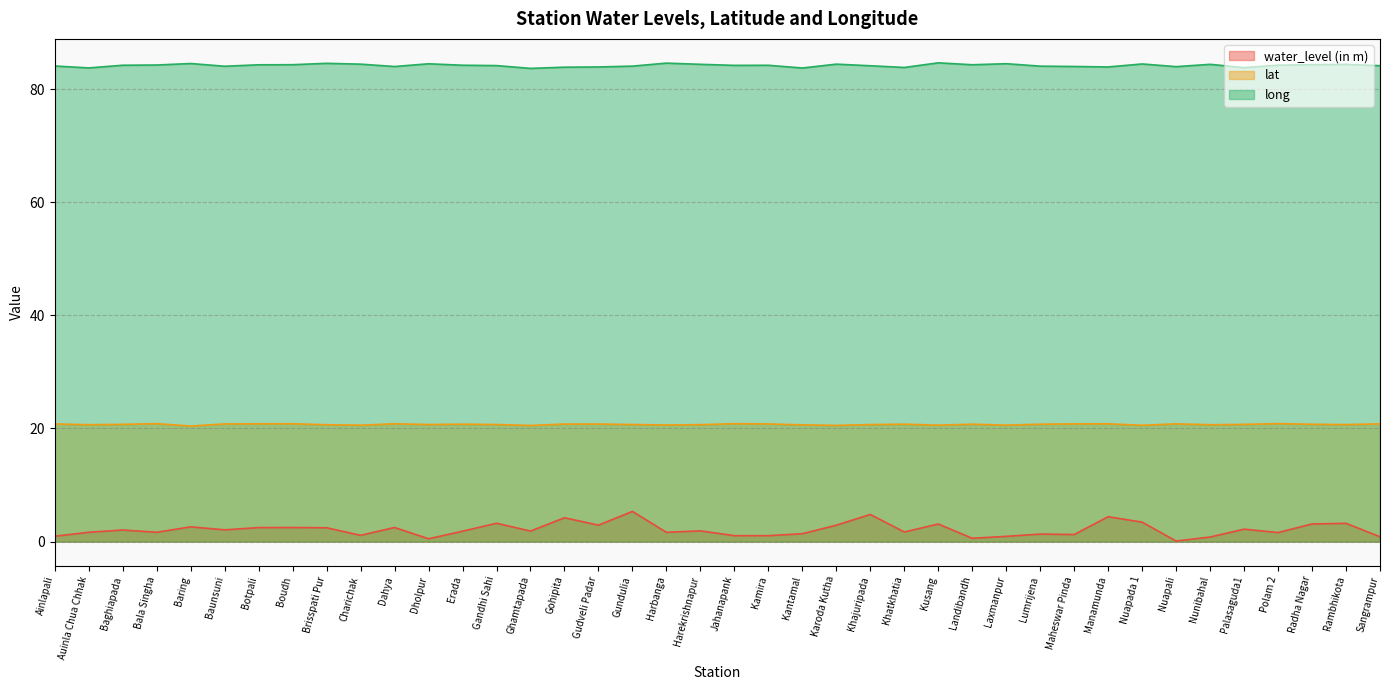

At which category does long reach its first local peak?

Baring